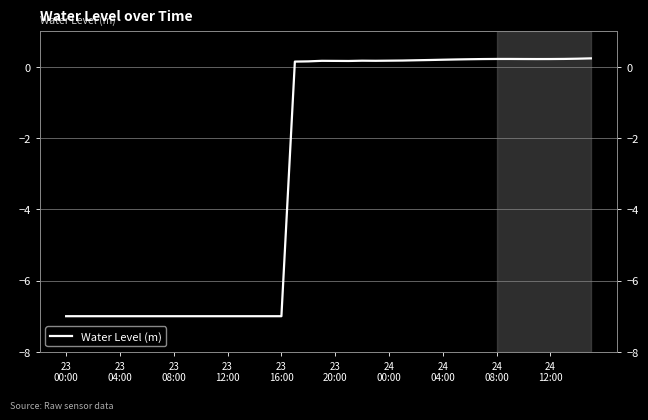

At which category does the data reach its first local peak?

19